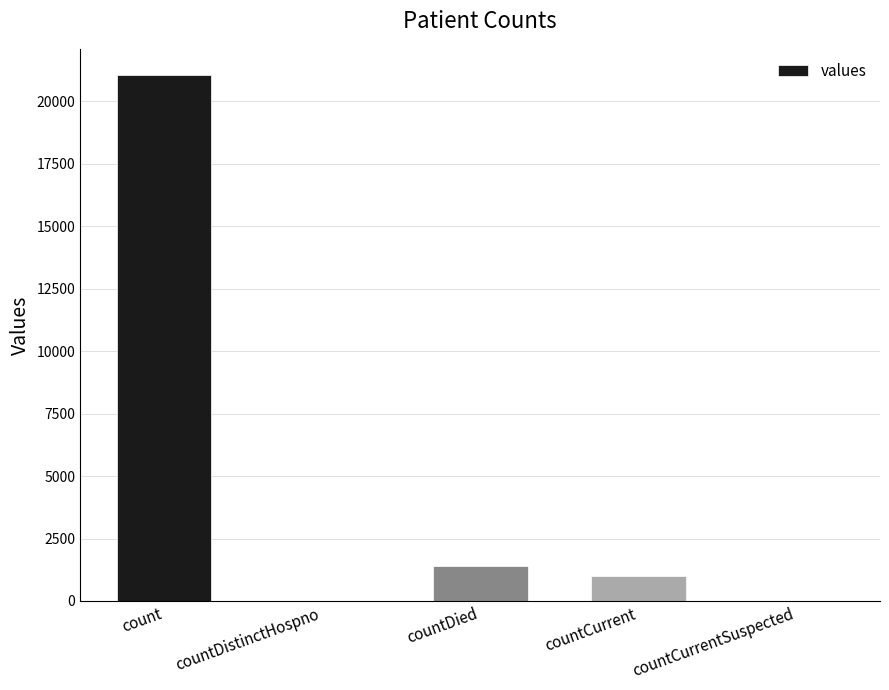

Where is the data nearest to the value 10525?

countDied